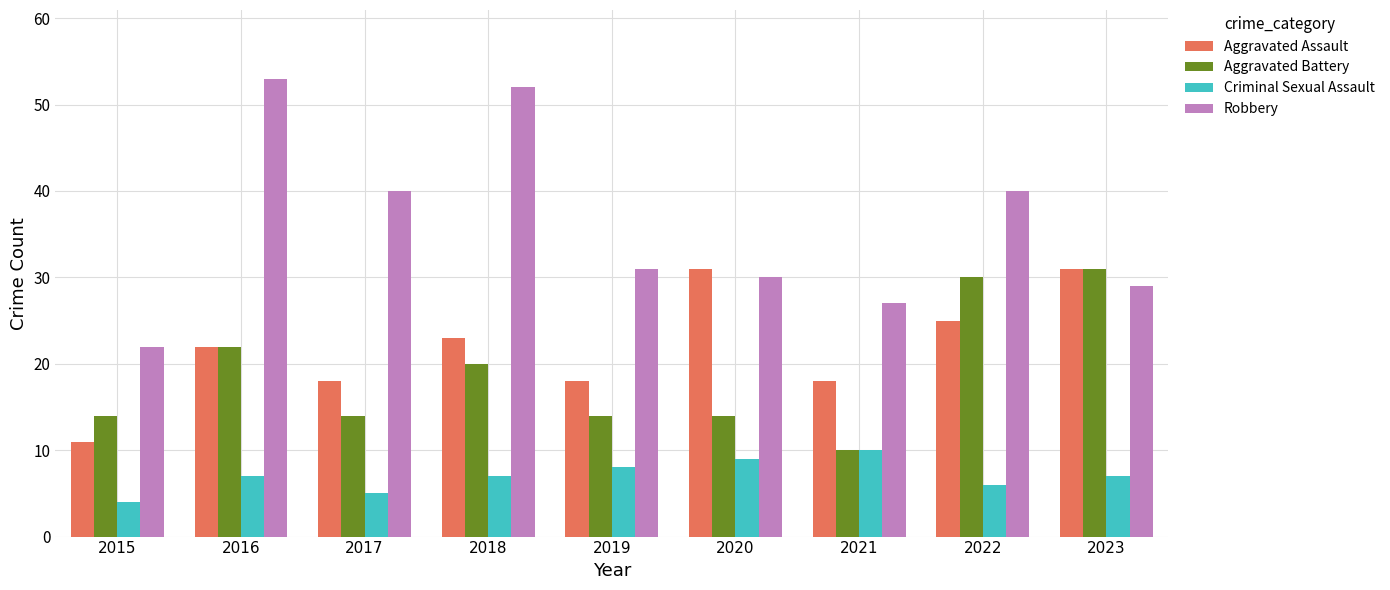

Which series has the largest range (max minus min)?

Robbery